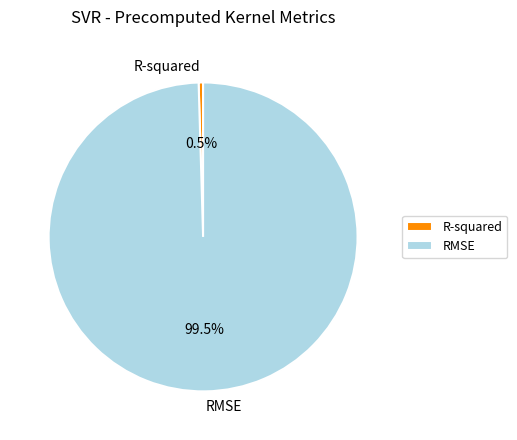

How many segments does this pie chart have?

2